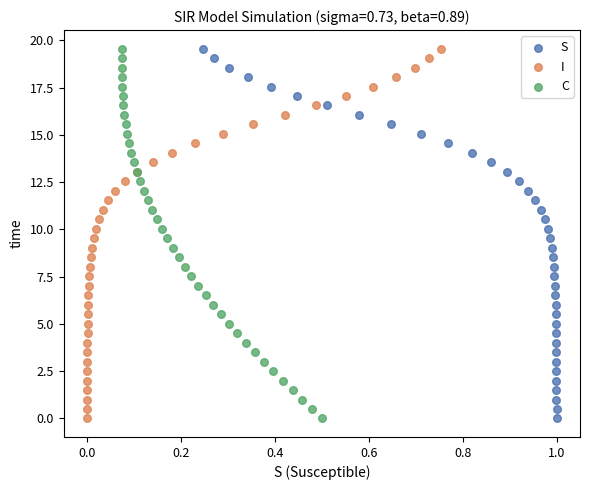

What are all the series names shown in the legend?

S, I, C